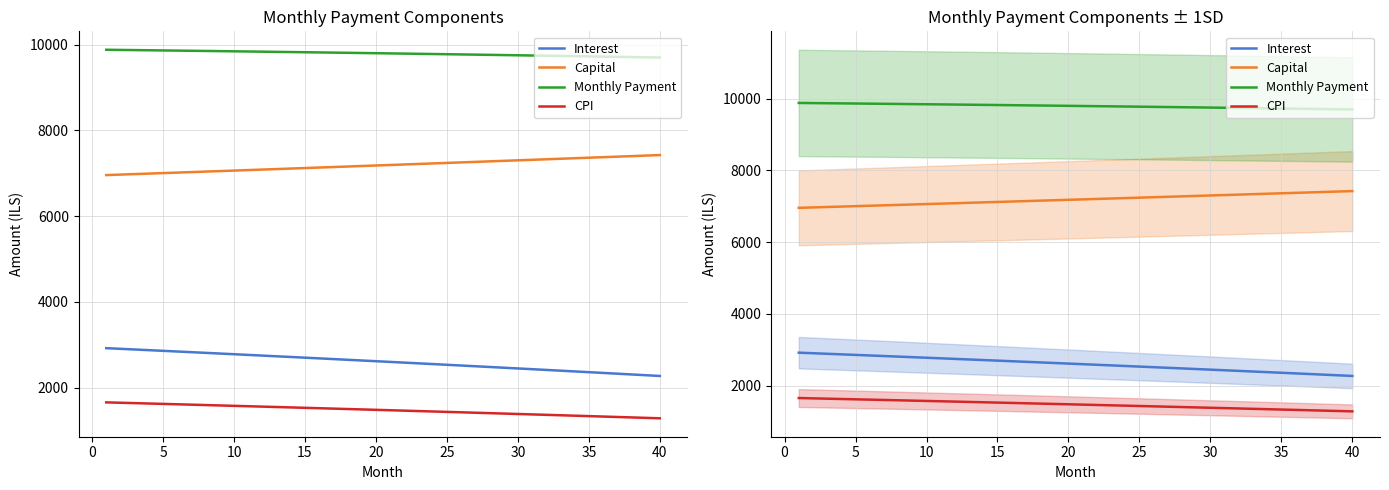

Does the chart display data point markers on the line(s)?

No